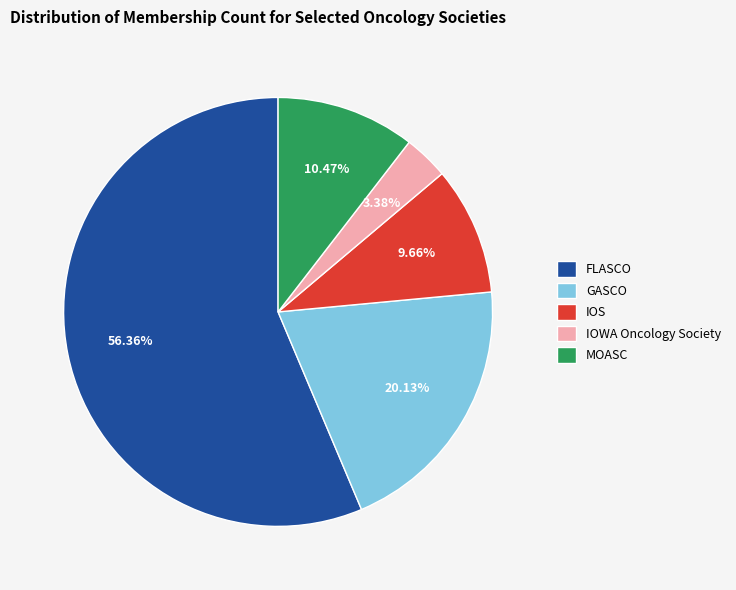

Is the sum of IOWA Oncology Society and IOS greater than half?

No